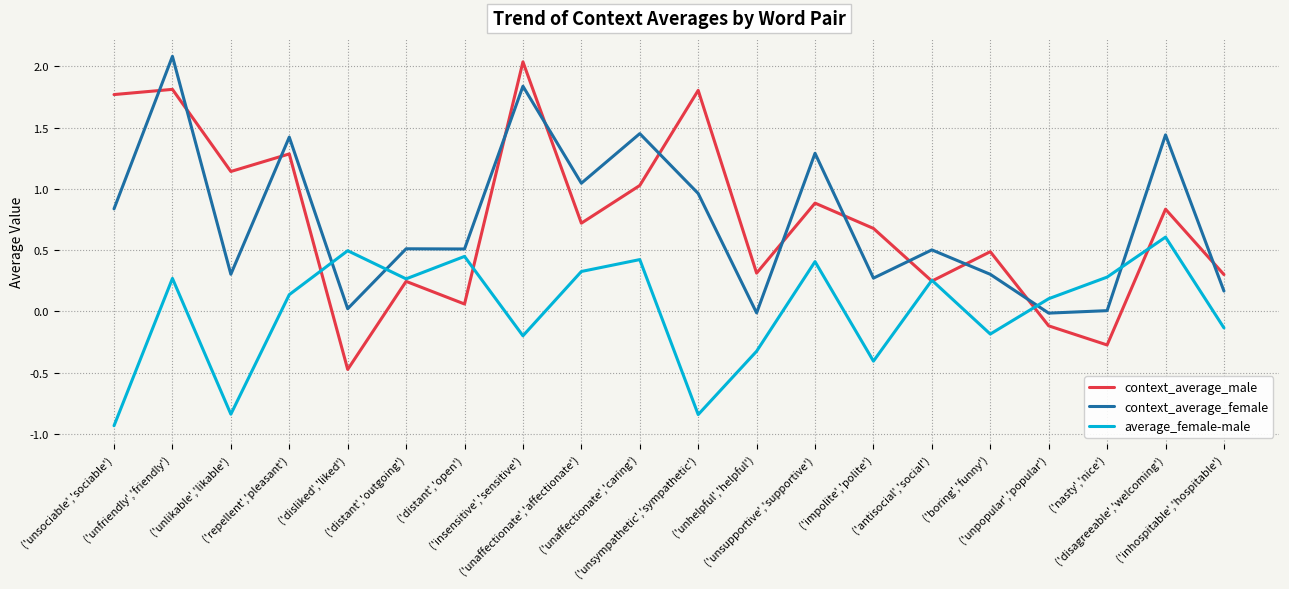

Which series has the widest spread of values?

context_average_male